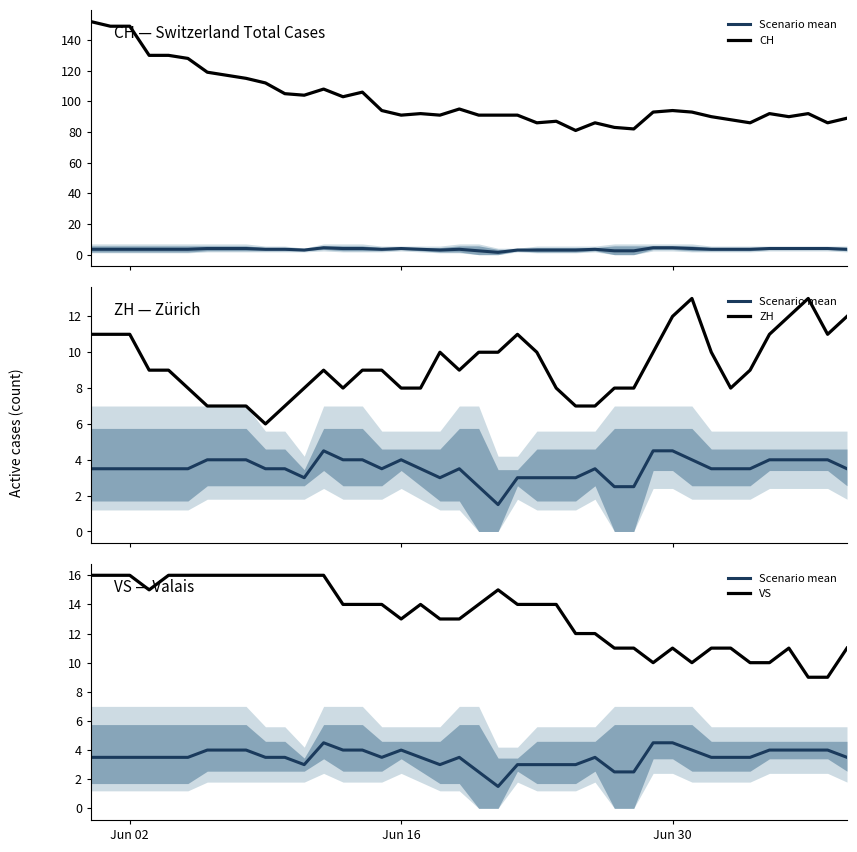

What is the average value of the VS series?

13.3